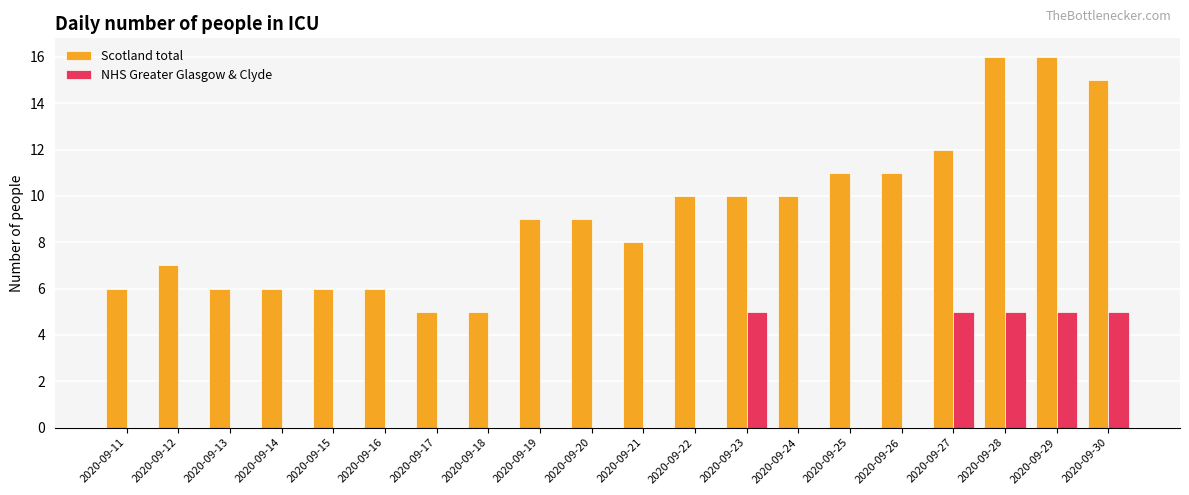

Count the NHS Greater Glasgow & Clyde values in the range 0 to 5.

20